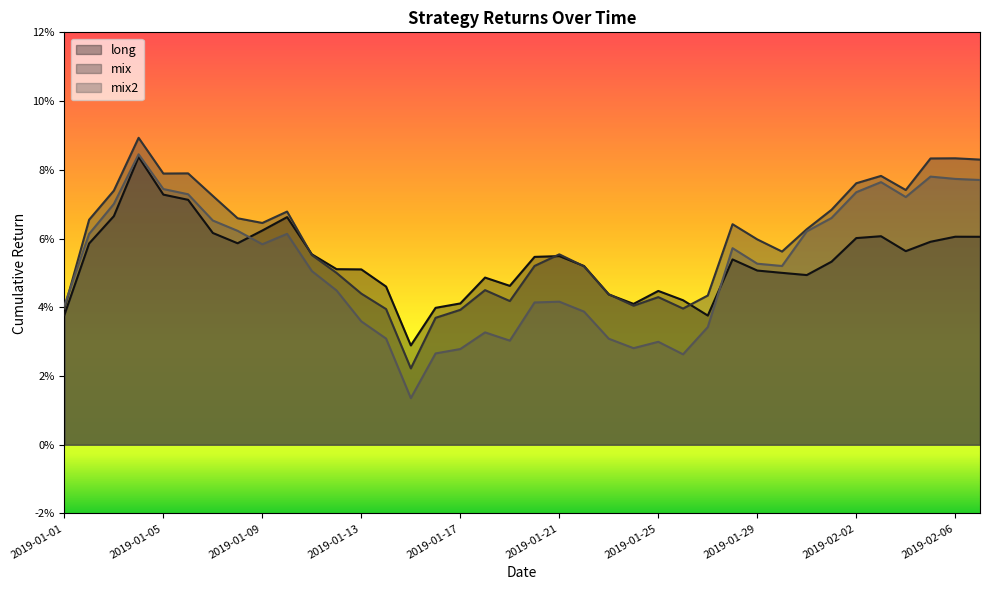

What position from the right is 2019-02-03?

5